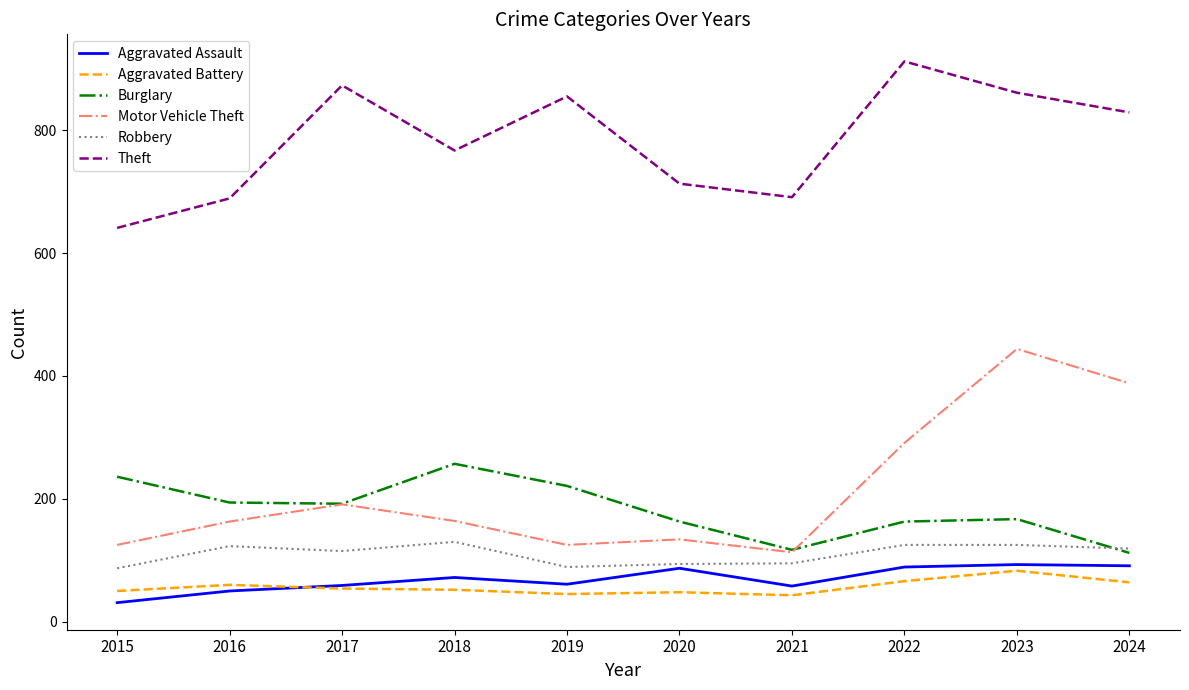

What is the average value of the Motor Vehicle Theft series?

214